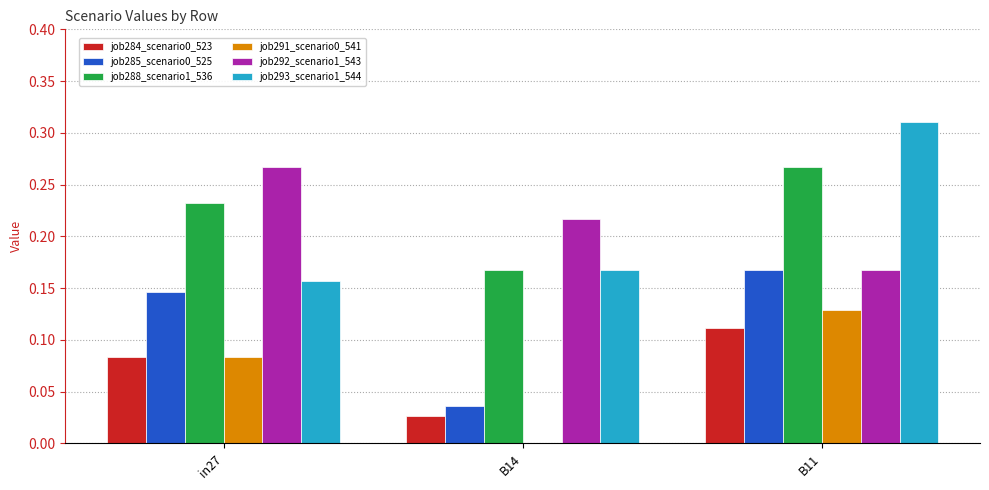

At which category is the sum across all series the highest?

B11